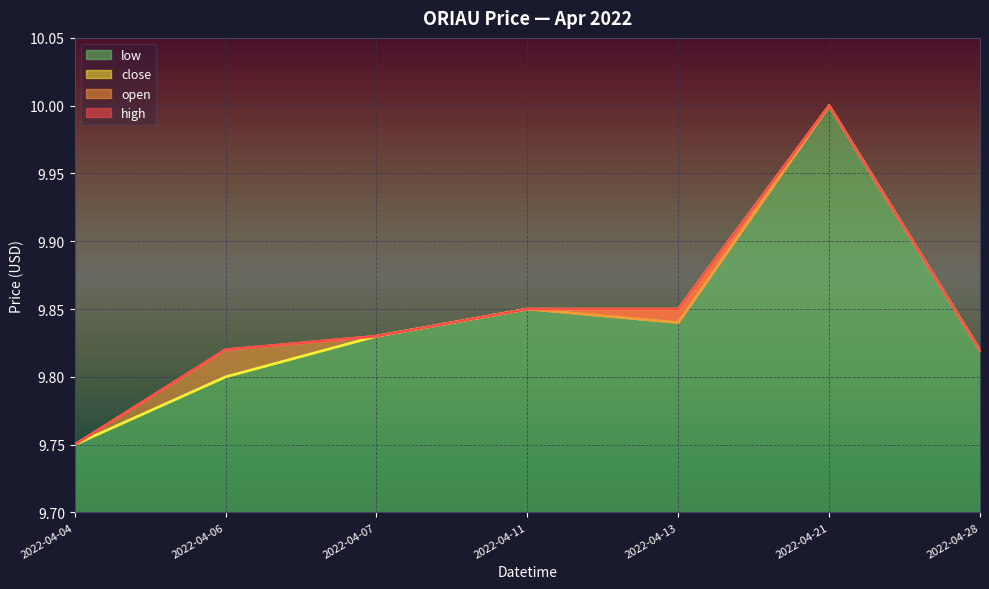

The low series shows 3.9 at 2022-04-04. True or false?

False